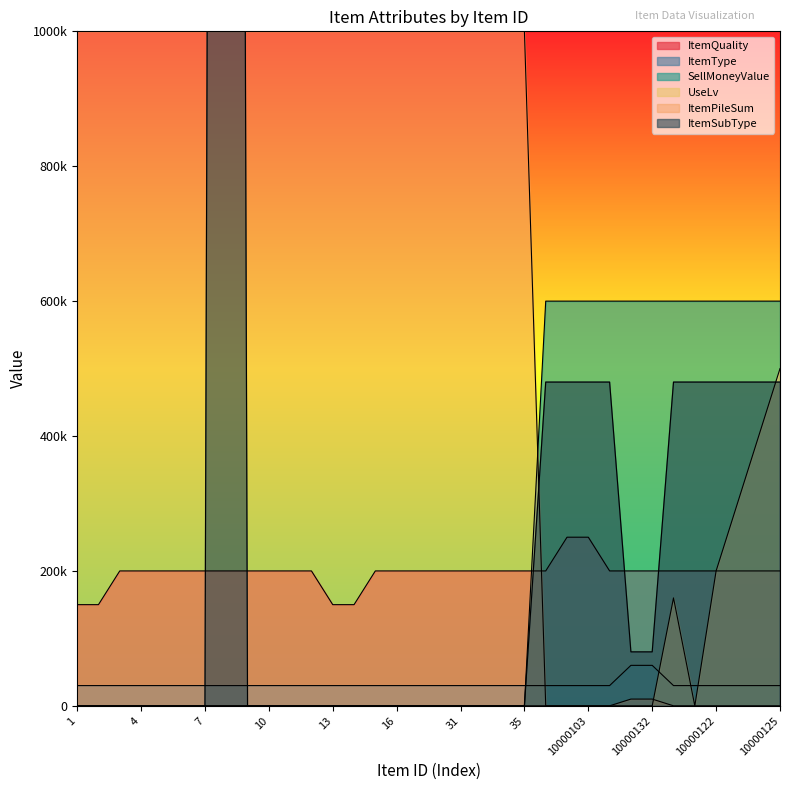

The value of ItemPileSum at 14 is 999999. True or false?

True